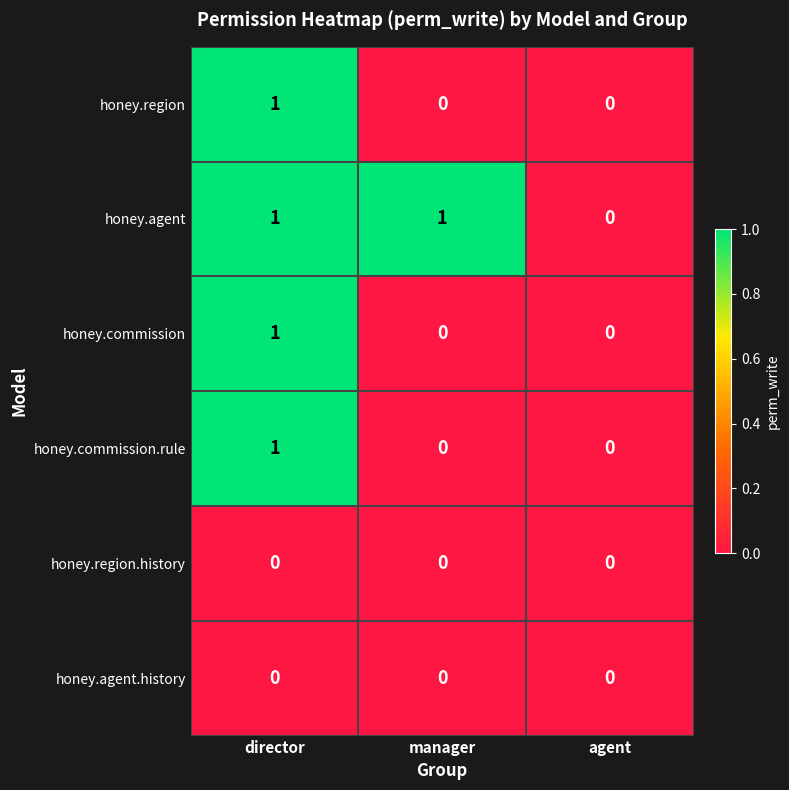

Which series has the largest total across all categories?

honey.agent